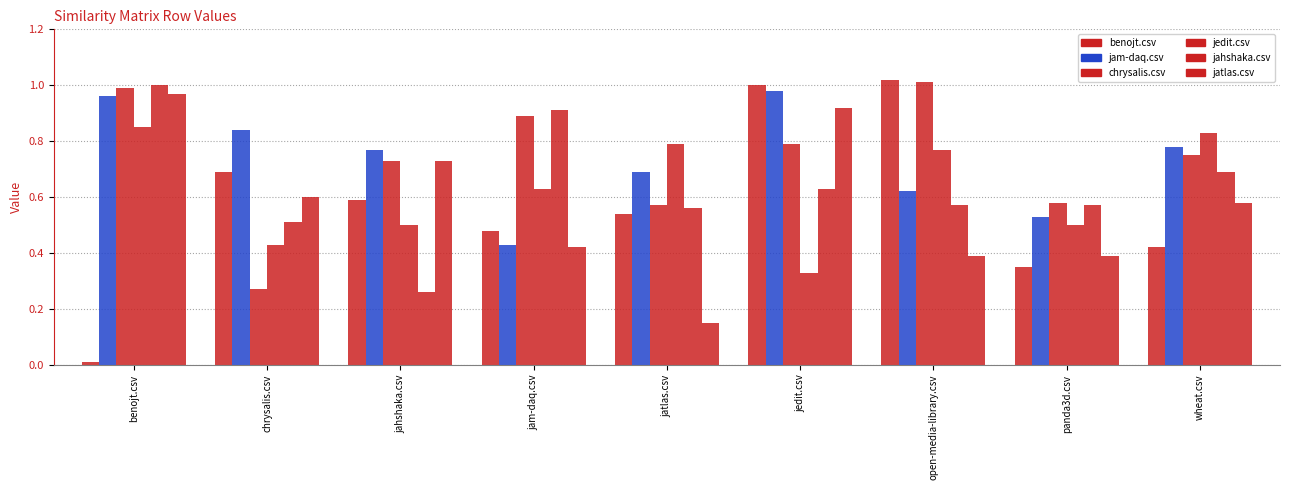

Which category has the lowest value across all series?

benojt.csv